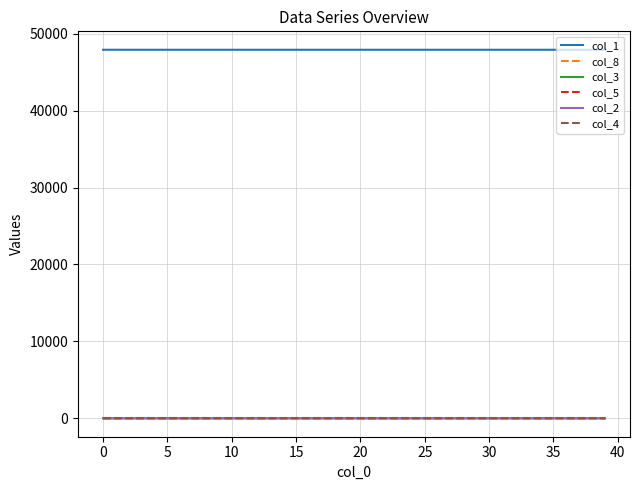

True or false: col_1 and col_2 cross at least once.

False